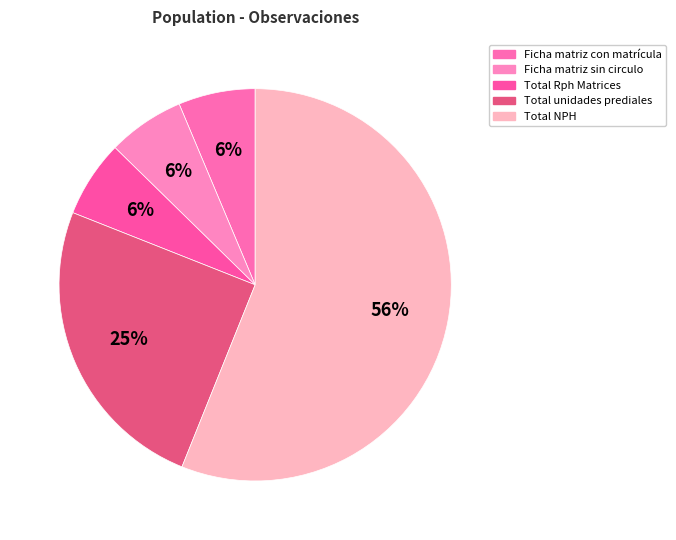

How many slices are in this pie chart?

5